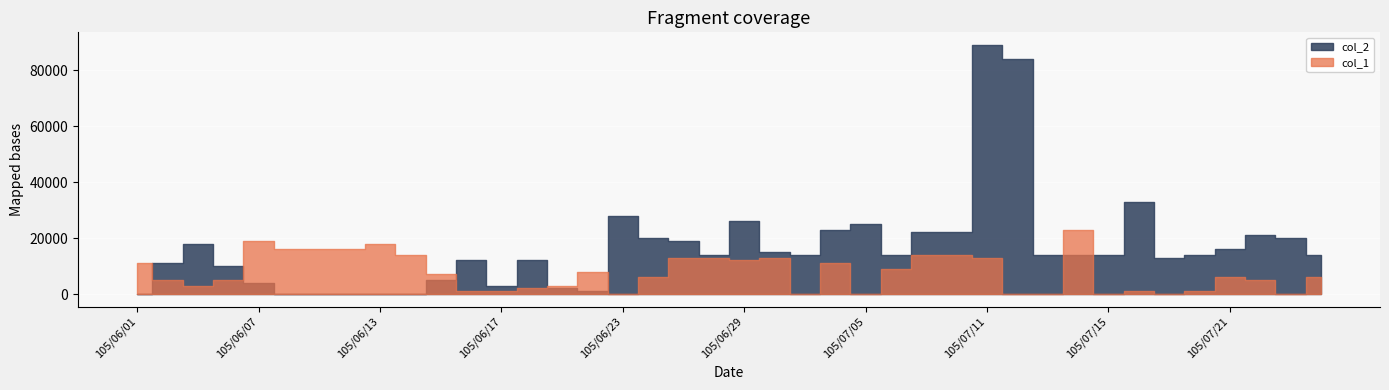

Reading left to right, extract all data points from this chart.

col_1: 105/06/01=11000	105/06/02=5000	105/06/03=3000	105/06/06=5000	105/06/07=19000	105/06/08=16000	105/06/09=16000	105/06/10=16000	105/06/13=18000	105/06/14=14000	105/06/15=7000	105/06/16=1000	105/06/17=1000	105/06/20=2000	105/06/21=3000	105/06/22=8000	105/06/23=0	105/06/24=6000	105/06/27=13000	105/06/28=13000	105/06/29=12000	105/06/30=13000	105/07/01=0	105/07/04=11000	105/07/05=0	105/07/06=9000	105/07/07=14000	105/07/08=14000	105/07/11=13000	105/07/12=0	105/07/13=0	105/07/14=23000	105/07/15=0	105/07/18=1000	105/07/19=0	105/07/20=1000	105/07/21=6000	105/07/22=5000	105/07/25=0	105/07/26=6000
col_2: 105/06/01=0	105/06/02=11000	105/06/03=18000	105/06/06=10000	105/06/07=4000	105/06/08=0	105/06/09=0	105/06/10=0	105/06/13=0	105/06/14=0	105/06/15=5000	105/06/16=12000	105/06/17=3000	105/06/20=12000	105/06/21=2000	105/06/22=1000	105/06/23=28000	105/06/24=20000	105/06/27=19000	105/06/28=14000	105/06/29=26000	105/06/30=15000	105/07/01=14000	105/07/04=23000	105/07/05=25000	105/07/06=14000	105/07/07=22000	105/07/08=22000	105/07/11=89000	105/07/12=84000	105/07/13=14000	105/07/14=14000	105/07/15=14000	105/07/18=33000	105/07/19=13000	105/07/20=14000	105/07/21=16000	105/07/22=21000	105/07/25=20000	105/07/26=14000